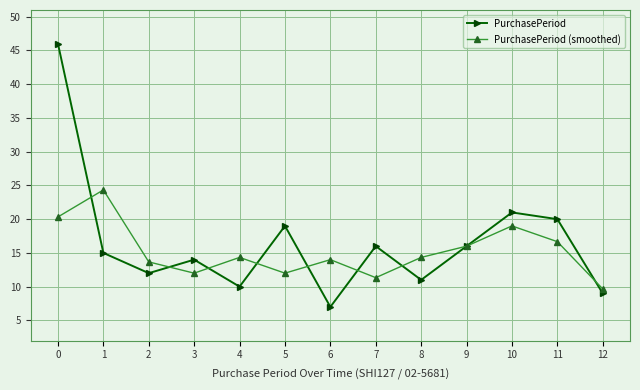

True or false: PurchasePeriod (smoothed) has a value of 2.3 at 7.

False